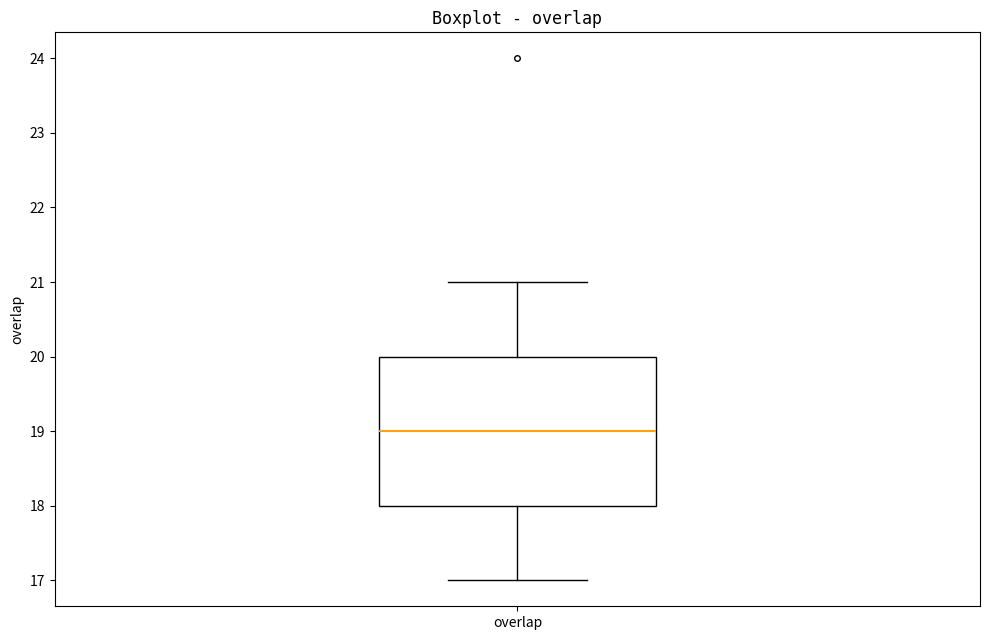

Where does the median line of the box for overlap sit on the y-axis? The values are not printed on the chart, so give them approximately, as read against the axis.

19